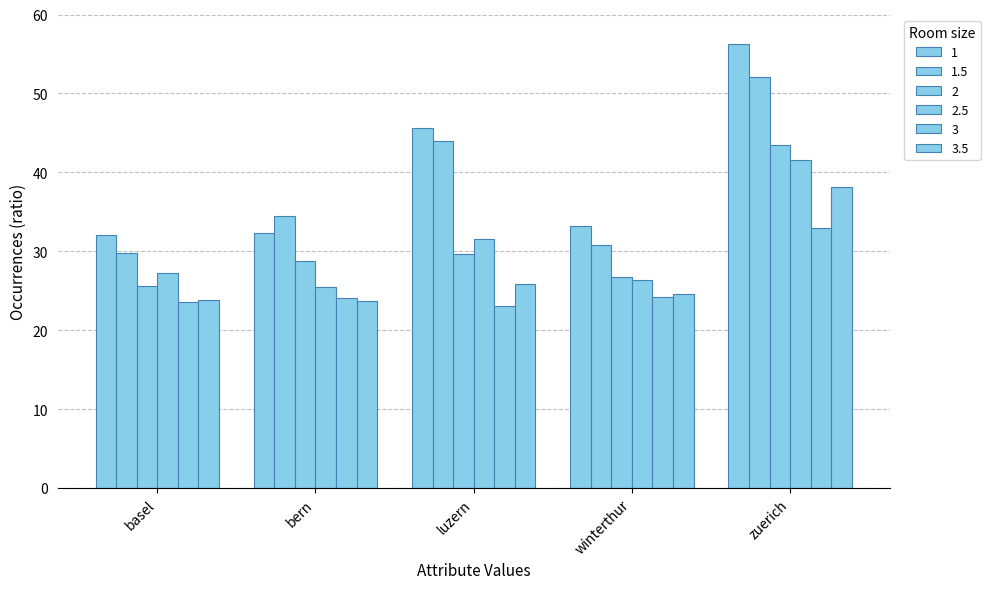

What is the highest value of the 3.5 series?

38.2